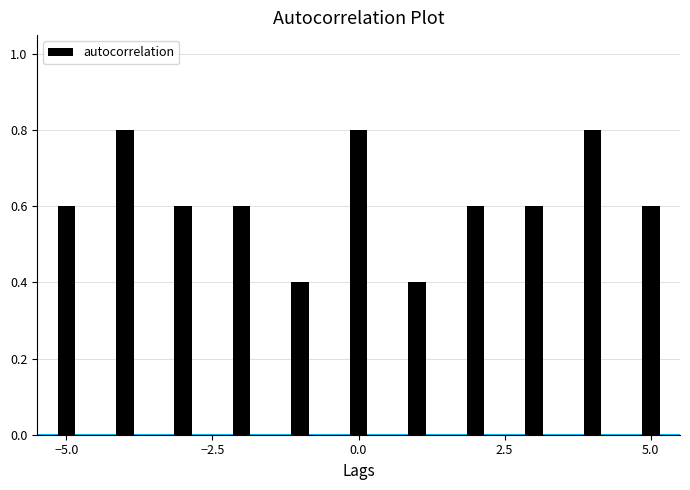

How many values are between 0 and 1?

11